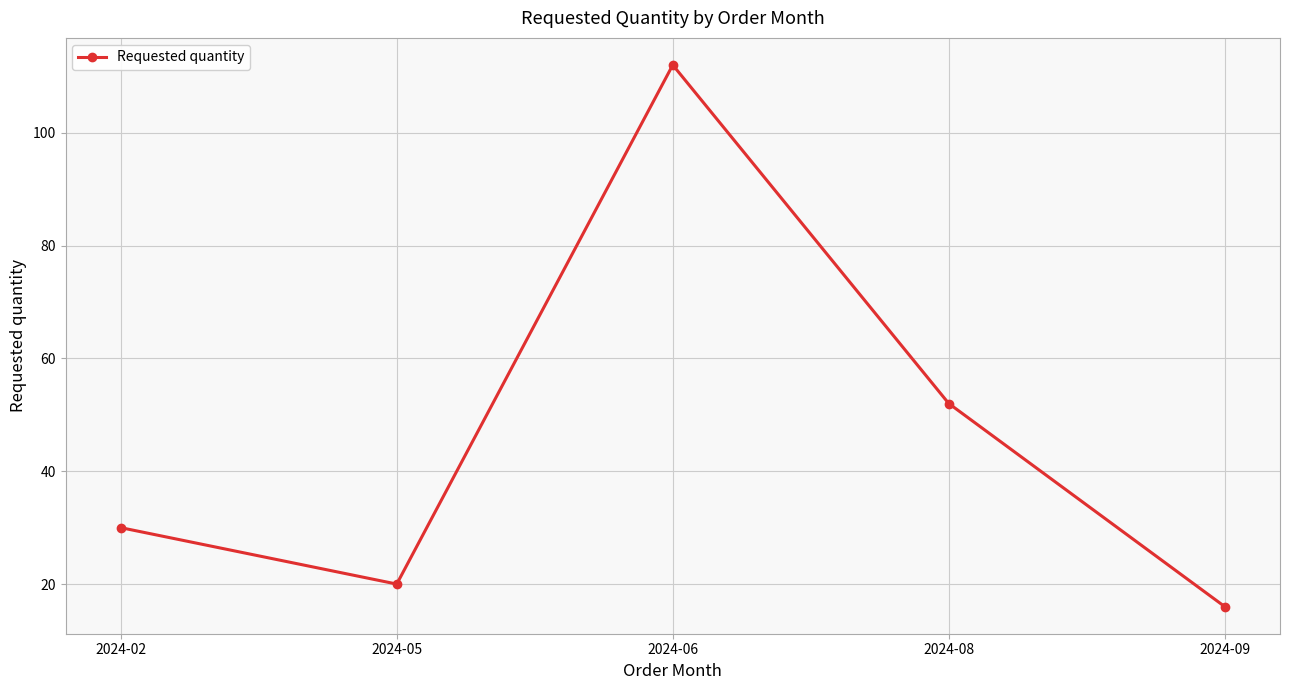

How many categories are shown in the chart?

5